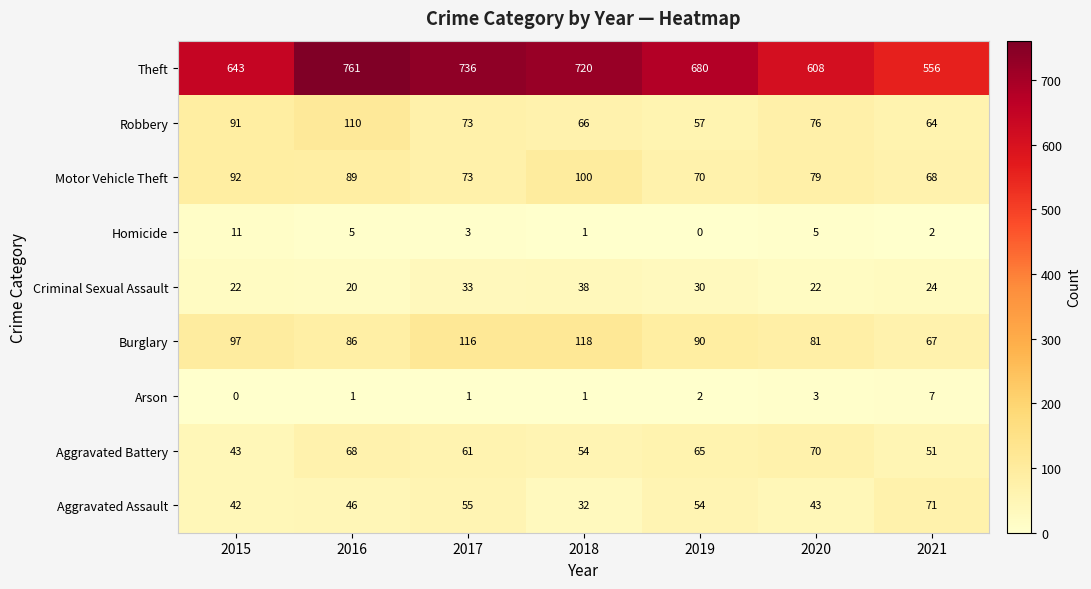

Which category has the highest value in the Criminal Sexual Assault series?

2018